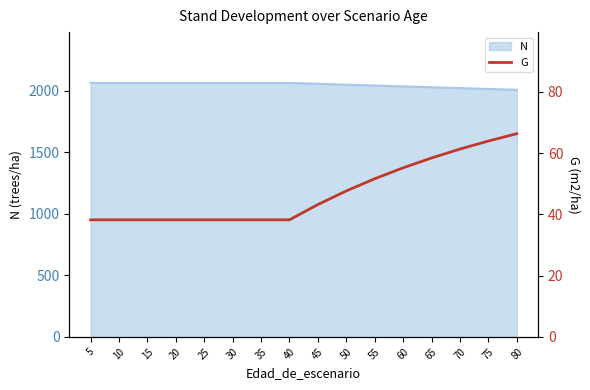

True or false: the data has more than 2 interior local peaks.

False